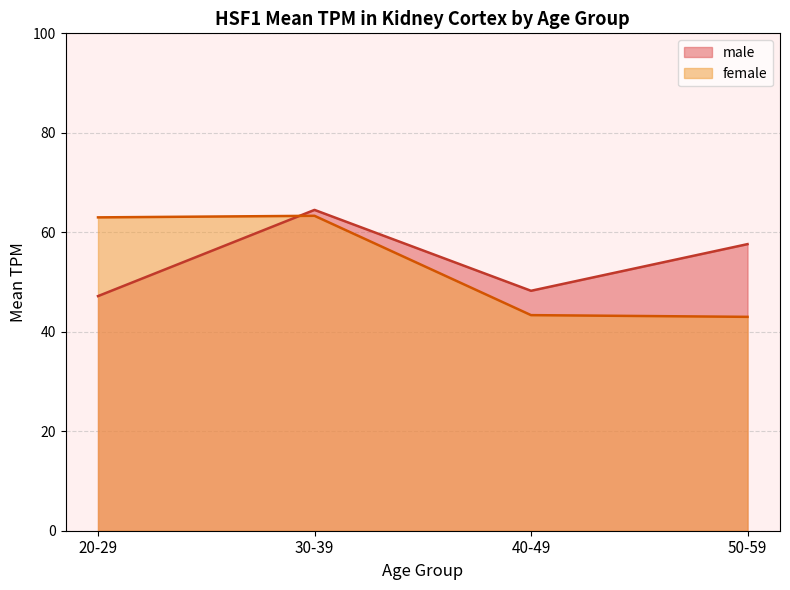

Which series changed the most between 20-29 and 60-69?

female